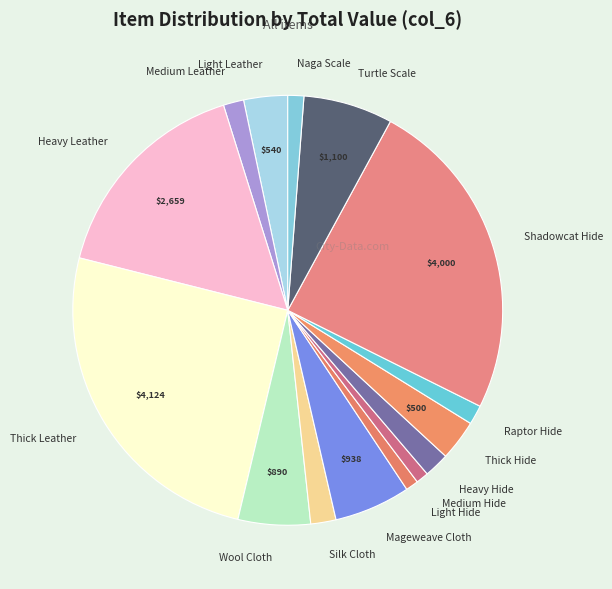

Combined, do Thick Leather and Medium Leather account for over 50%?

No